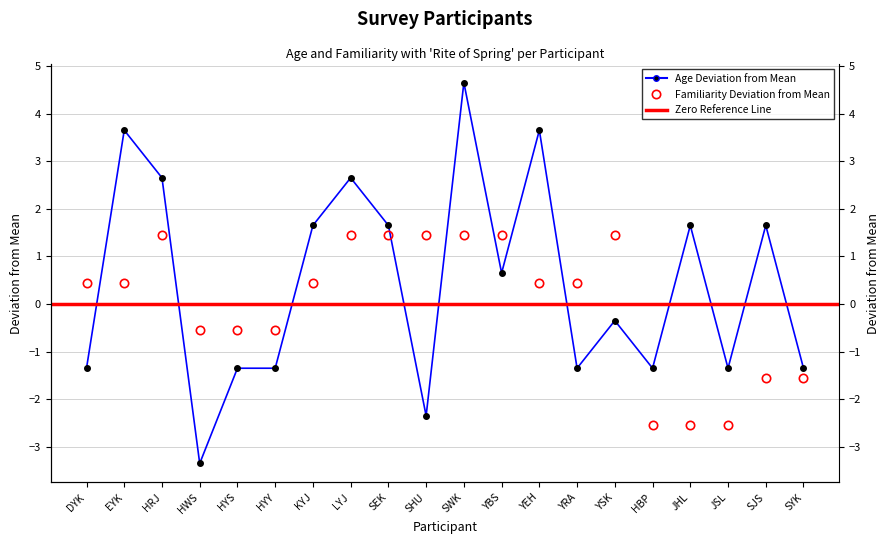

How many values in the Age series are below 0?

10